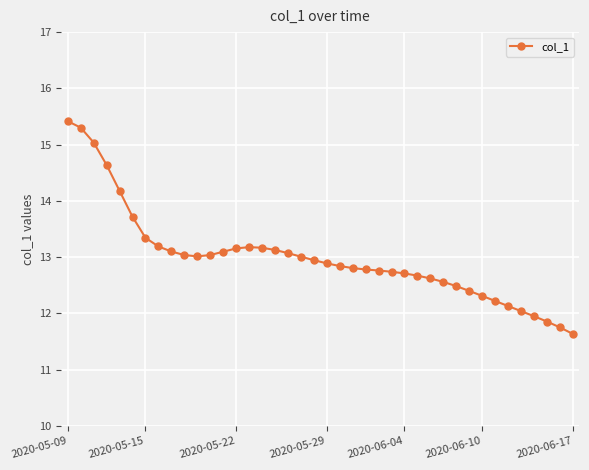

What is the maximum value shown in the chart?

15.4